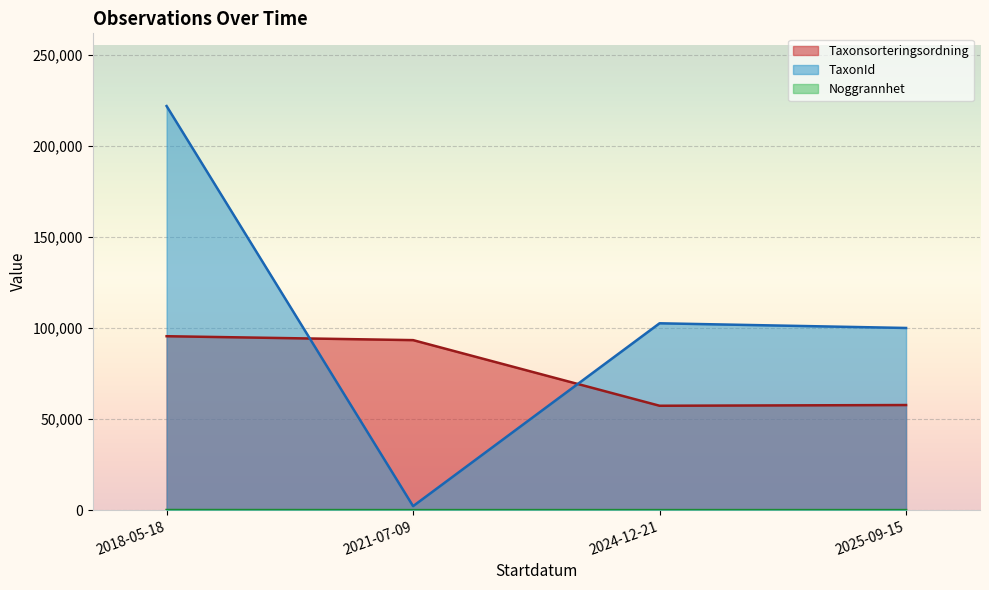

What is the value of the Taxonsorteringsordning point at the 1st from the left?

95519